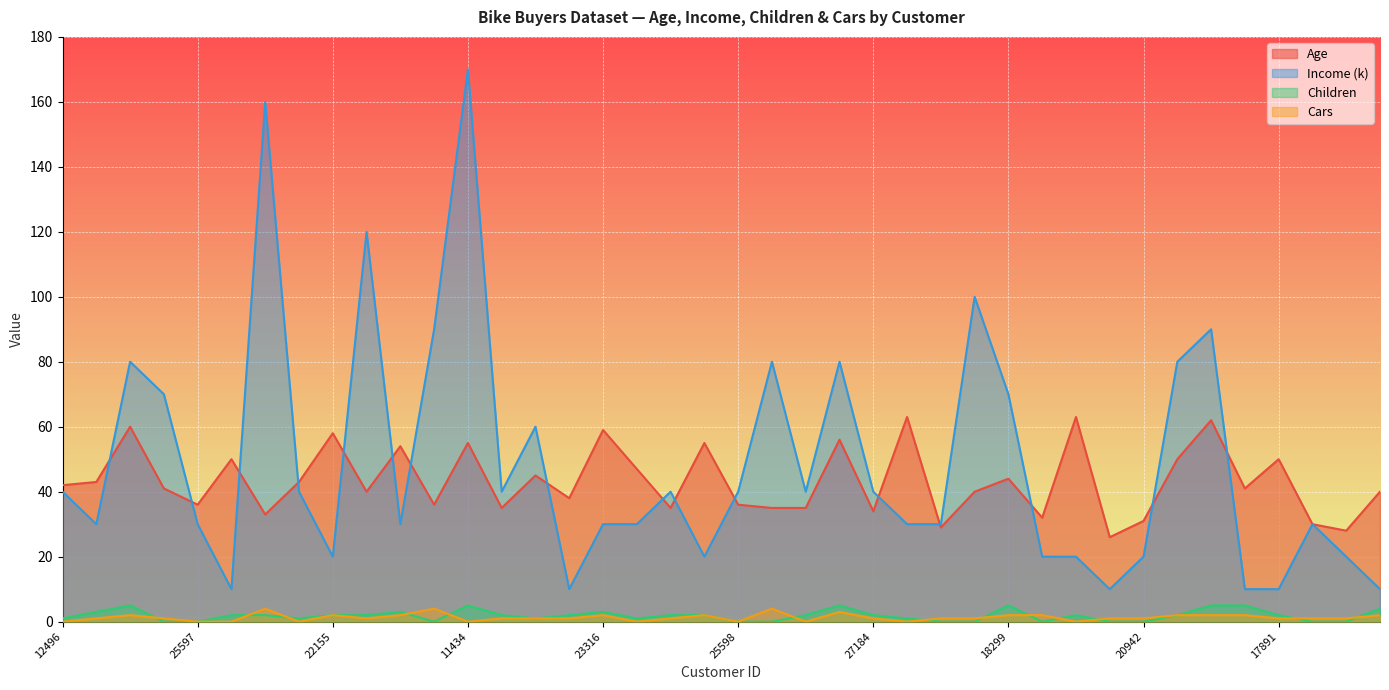

Rank the series by their maximum value, from lowest to highest.

Cars, Children, Age, Income (k)